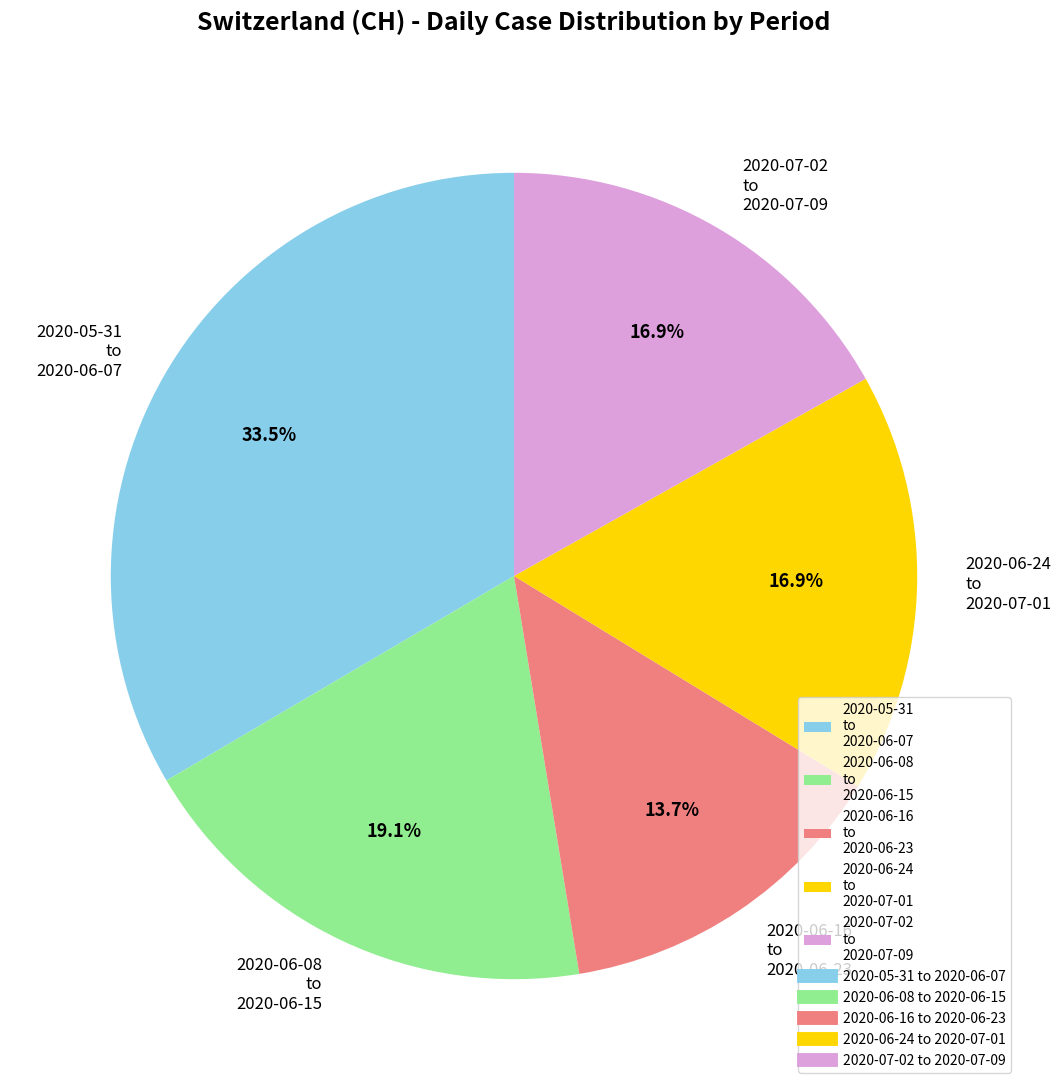

Which slice is the largest?

2020-05-31 to 2020-06-07